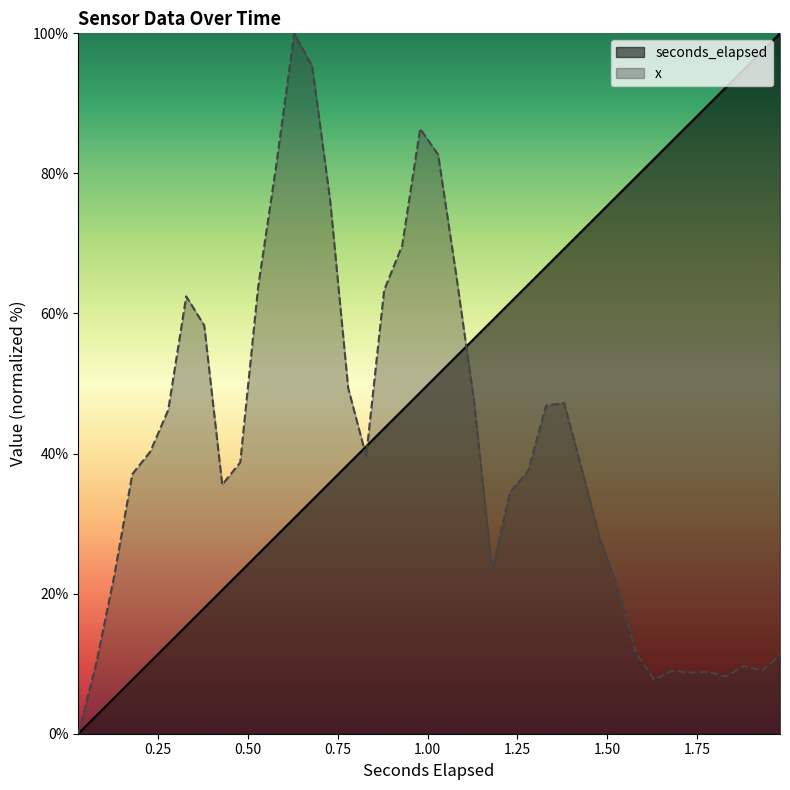

What is the highest value of the x series?

100.0